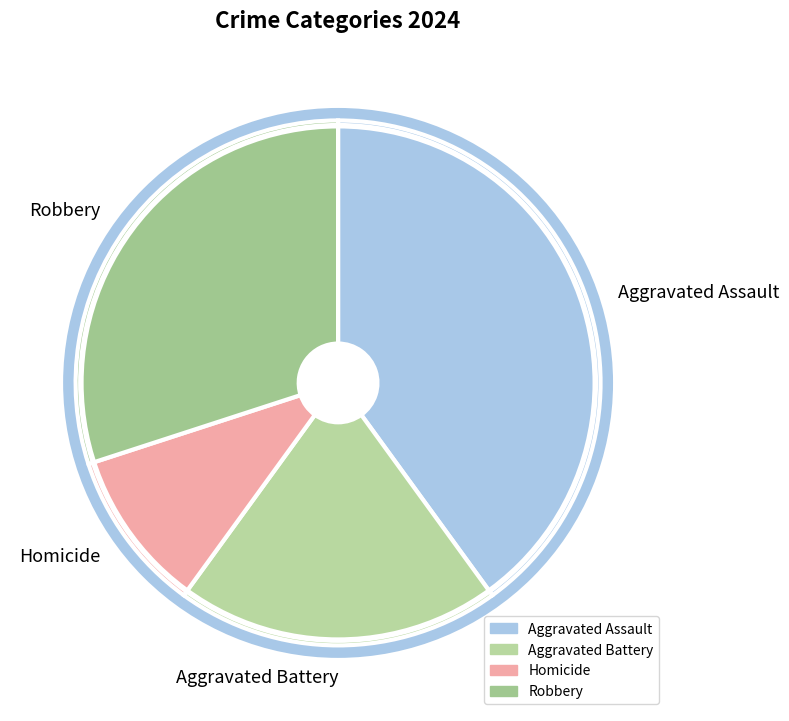

Is there a majority slice in this chart?

No